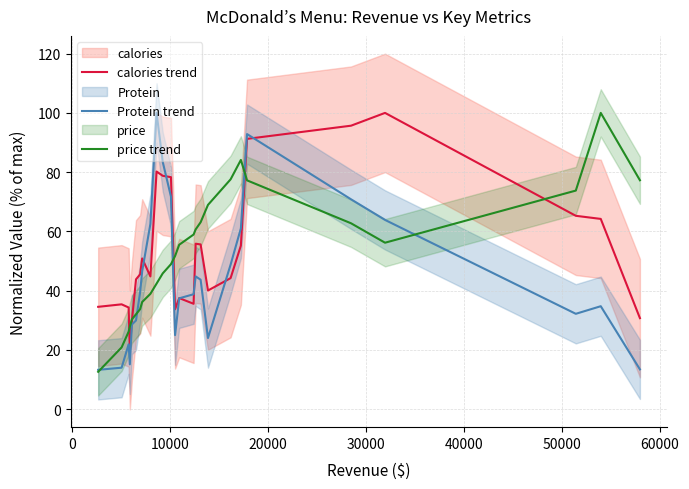

What is the maximum value for price trend?

100.0